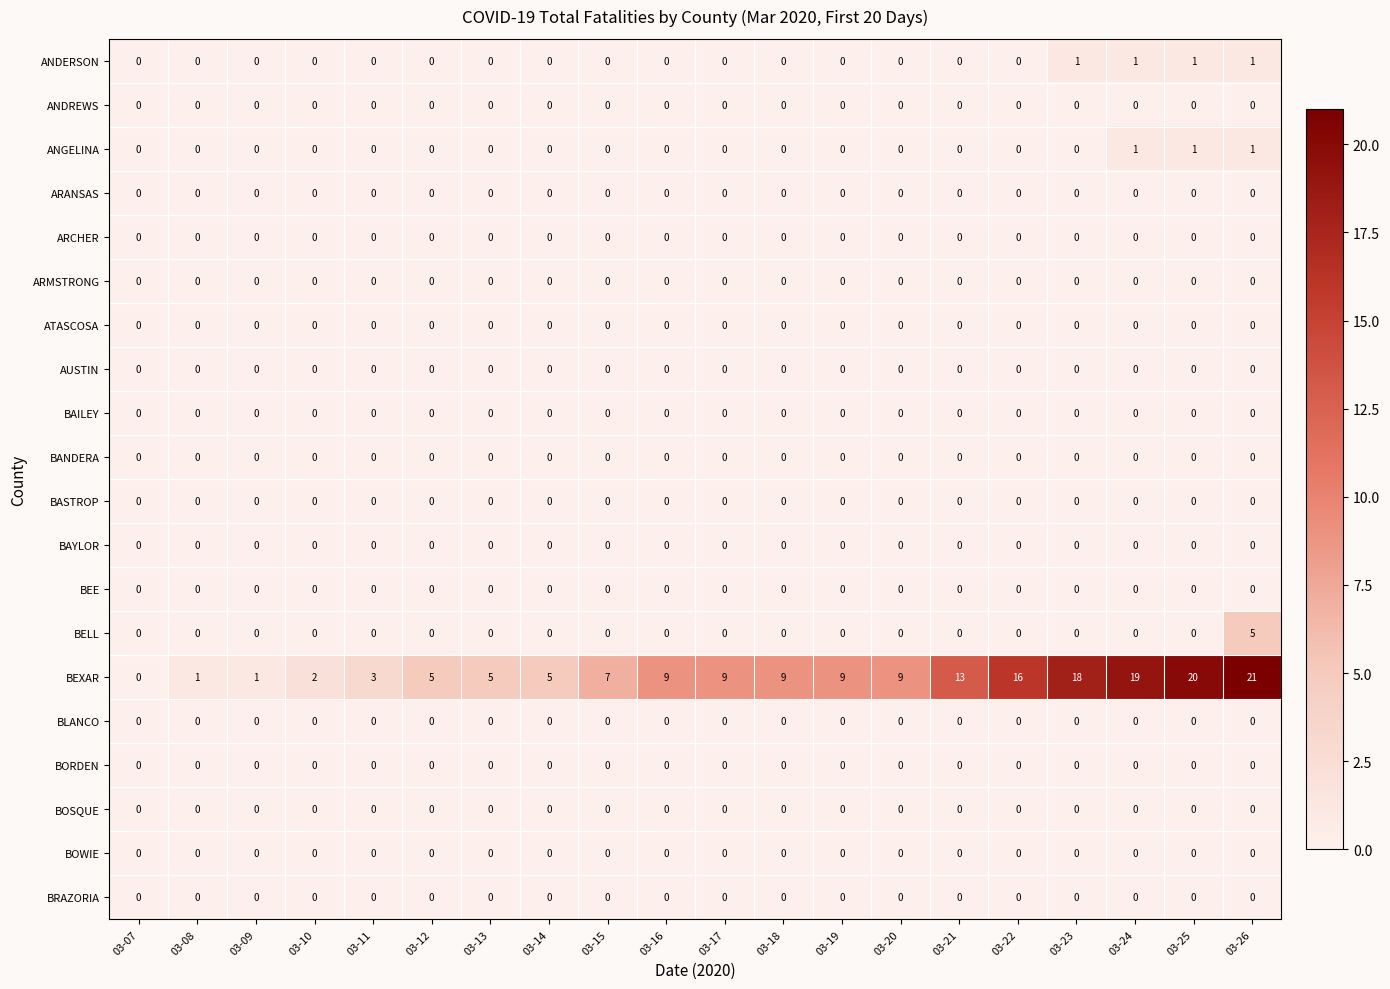

True or false: ATASCOSA has a value of 0 at 03-16.

True